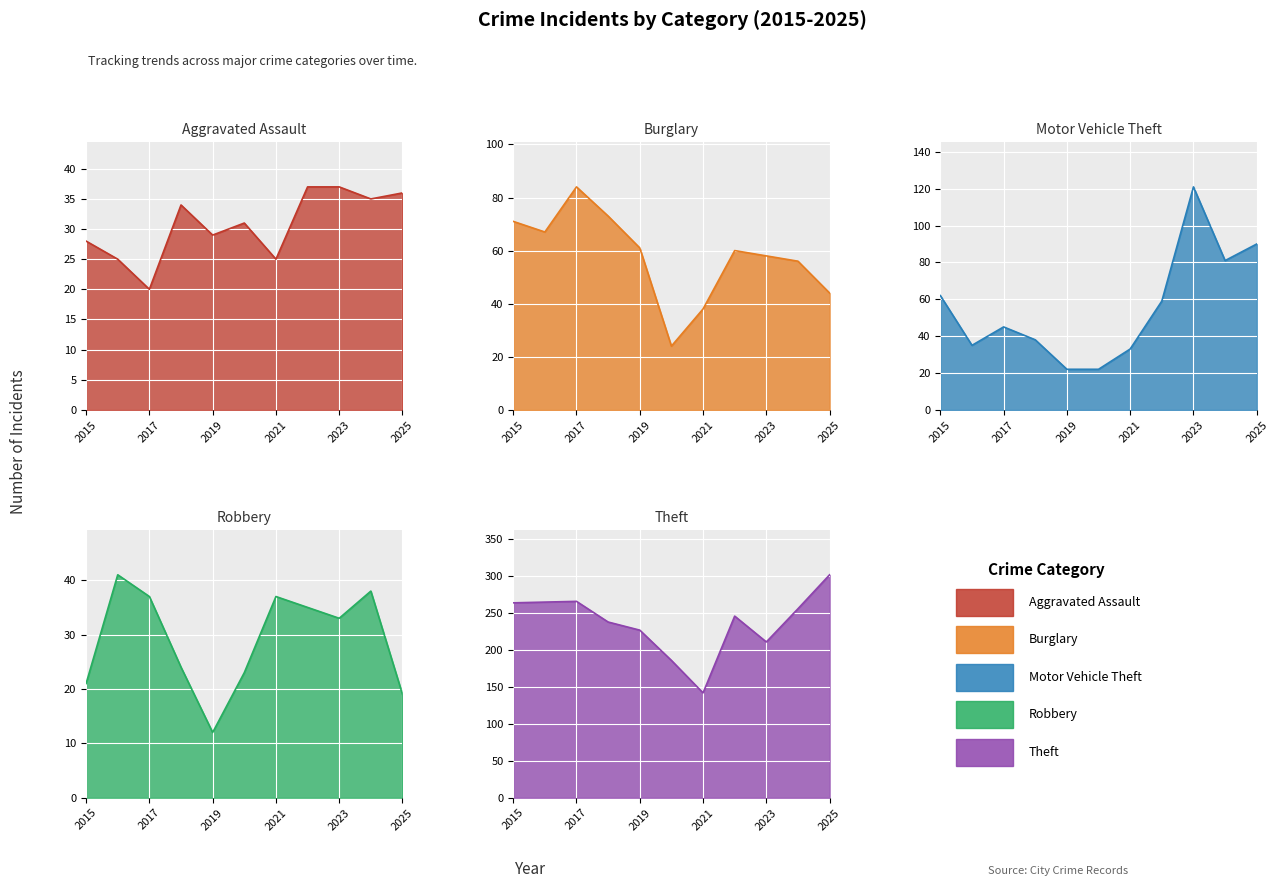

Which has a higher value, 2019 or 2020?

2020